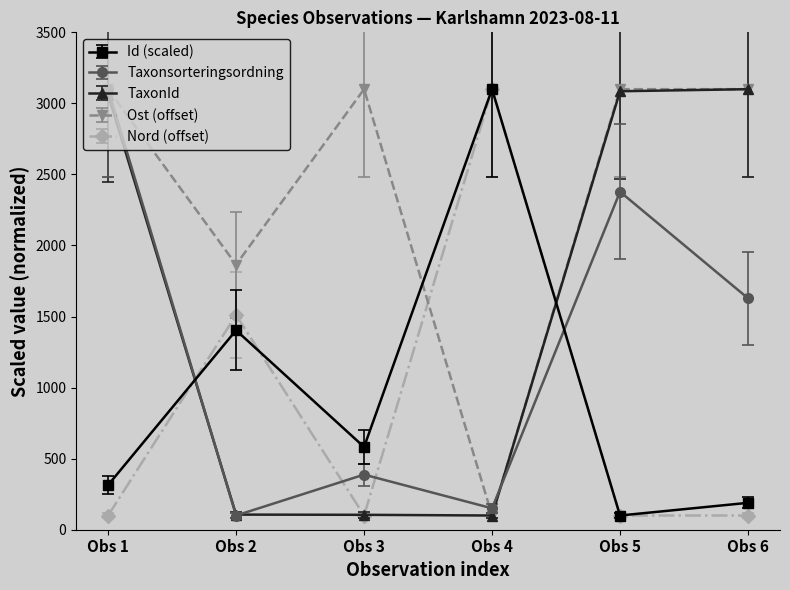

In Nord (offset), how many points are higher than both neighbors (excluding endpoints)?

2